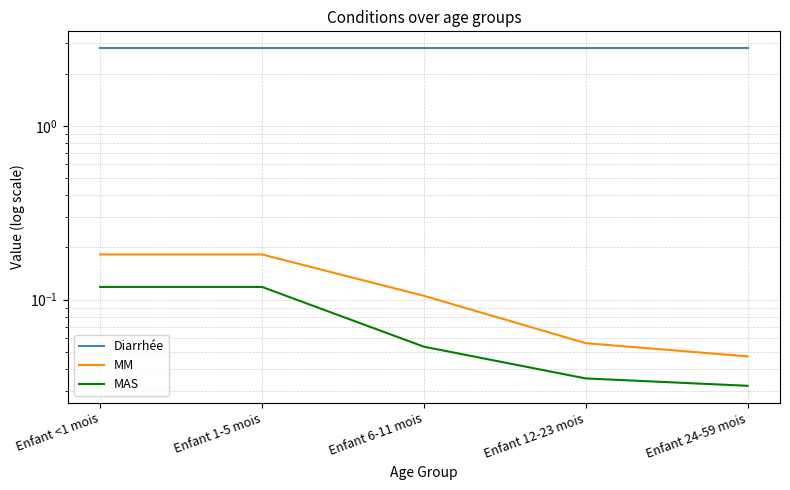

List the labels in order of Diarrhée value, smallest first.

Enfant <1 mois, Enfant 1-5 mois, Enfant 6-11 mois, Enfant 12-23 mois, Enfant 24-59 mois